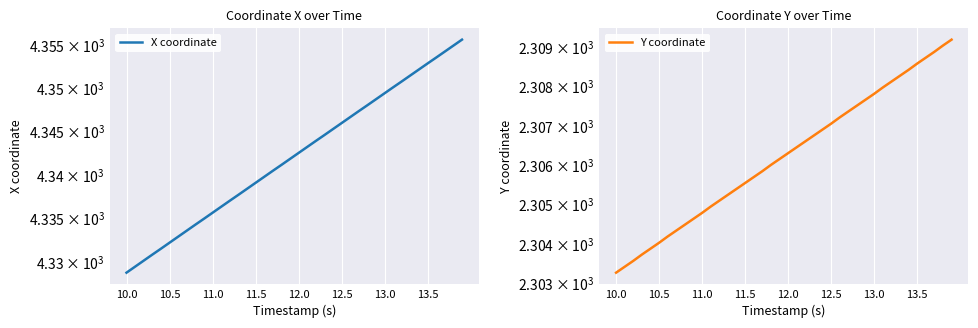

List the series in order of their overall mean, highest first.

X coordinate, Y coordinate